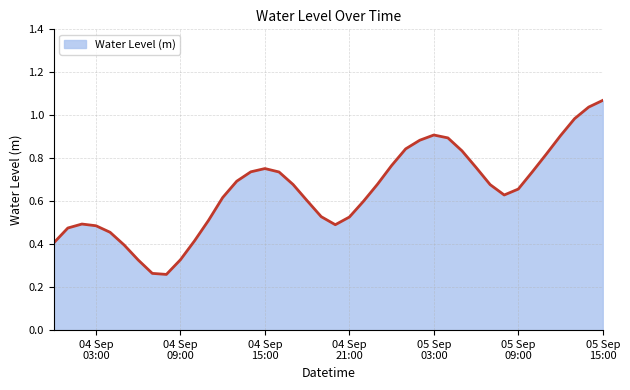

How many categories are shown in the chart?

40